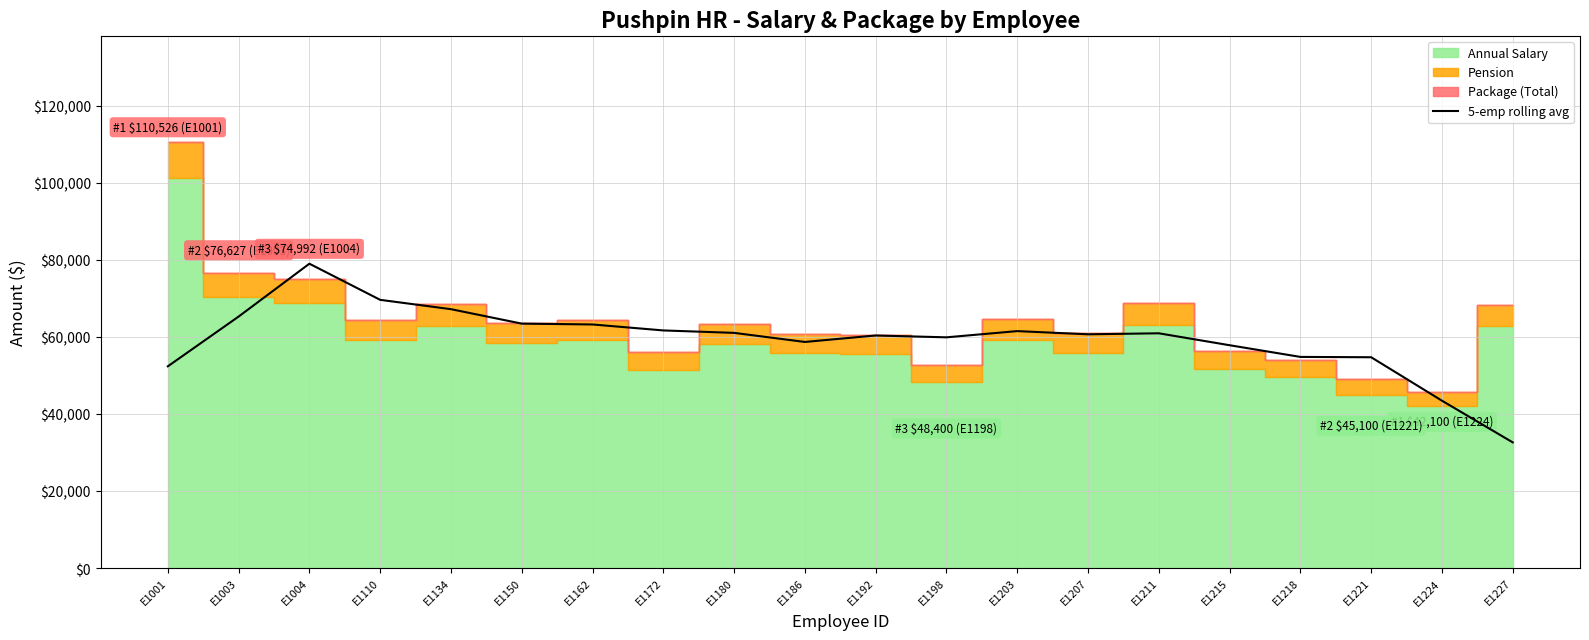

Where is the first local minimum?

E1186